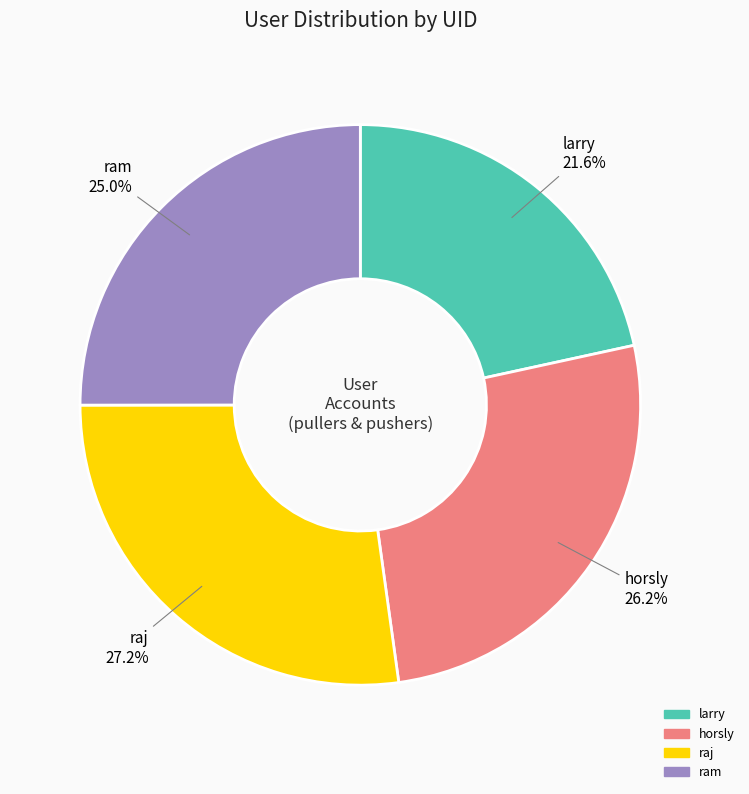

To the nearest percent, what is the difference between the horsly and larry slice percentages?

5%